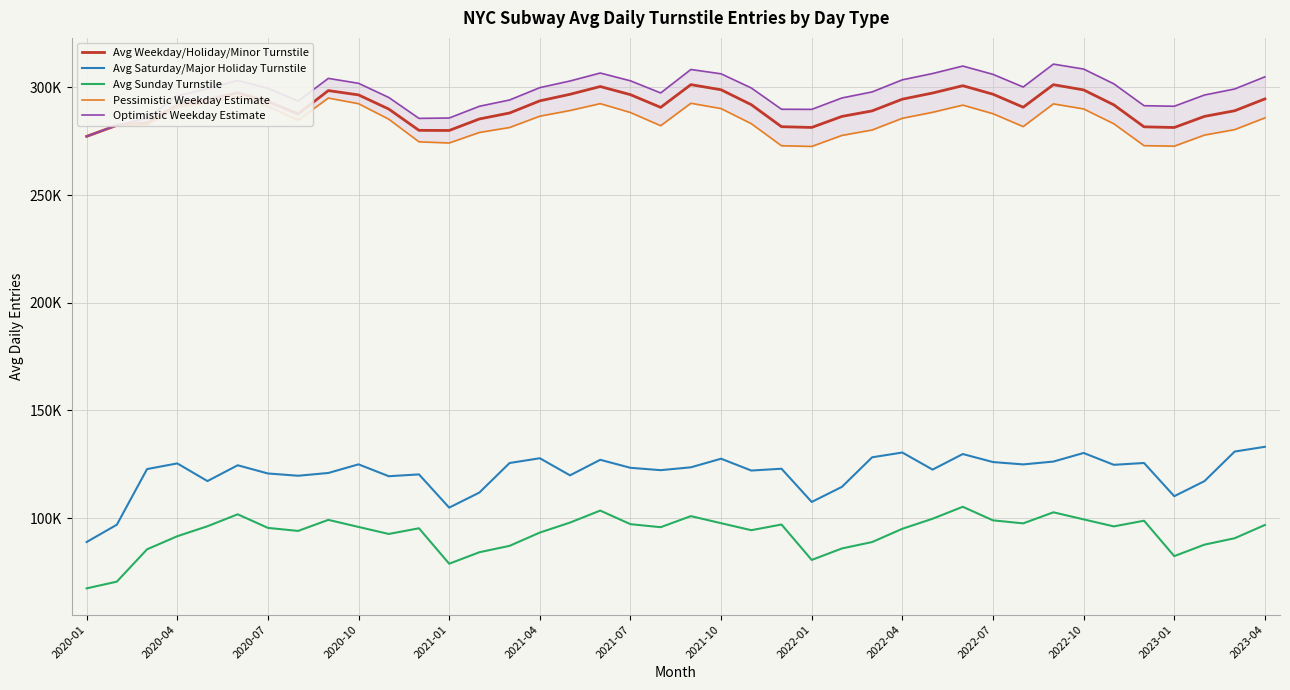

Reading right to left, list all the values displayed in this chart.

Avg Weekday/Holiday/Minor Turnstile: 294614.9	289120.6	286501.7	281343.6	281653.8	291857.0	298793.0	301229.1	290762.1	296793.9	300752.0	297346.6	294503.5	289059.9	286486.7	281369.4	281713.9	291934.7	298860.0	301246.7	290688.4	296585.2	300366.9	296761.1	293715.3	288080.2	285308.8	279961.0	280022.9	289913.6	296471.2	298481.3	287638.4	293461.9	297466.3	294325.2	291897.5	283440.2	282356.1	277230.0
Avg Saturday/Major Holiday Turnstile: 133089.5	130875.5	117150.3	110142.1	125569.1	124723.7	130223.5	126228.9	124910.3	126002.1	129721.2	122496.4	130431.6	128214.4	114487.6	107478.5	122904.3	122057.2	127554.9	123557.8	122237.4	123329.6	127052.2	119832.8	127774.5	125562.6	111842.0	104837.3	120271.8	119427.2	124938.4	120933.8	119643.3	120702.7	124513.1	117174.9	125373.2	122746.4	96909.7	88876.8
Avg Sunday Turnstile: 96788.5	90628.2	87656.4	82317.3	98771.1	96130.6	99384.1	102670.1	97532.8	98934.9	105237.7	99676.7	95023.6	88861.1	85888.3	80548.5	97001.6	94360.0	97612.1	100896.4	95757.9	97160.3	103465.4	97908.1	93259.0	87100.4	84131.2	78795.3	95252.5	92615.3	95871.5	99159.5	94025.4	95433.7	101747.4	96200.5	91558.9	85484.9	70473.2	67356.8
Pessimistic Weekday Estimate: 285814.1	280364.0	277828.4	272670.0	272911.6	283074.7	289967.3	292316.3	281761.7	287749.1	291737.2	288401.1	285620.0	280181.9	277670.3	272555.4	272865.9	283121.1	290124.9	292599.7	282179.3	288303.0	292425.6	289229.4	286603.6	281344.2	279036.0	274148.9	274705.8	285198.9	292399.9	295018.9	284759.4	291150.5	295695.3	292957.9	290667.8	282644.2	282356.1	277230.0
Optimistic Weekday Estimate: 304872.6	299236.1	296431.8	291215.9	291467.4	301624.7	308484.1	310780.5	300145.1	306024.8	309880.0	306403.3	303488.5	297872.7	295062.8	289763.5	289820.0	299705.7	306269.2	308287.1	297392.8	303024.5	306639.1	302945.0	299856.9	294119.9	291199.5	285746.6	285584.8	295294.8	301864.8	304153.1	293641.6	299559.5	303209.4	299366.9	296068.9	285734.7	282356.1	277230.0